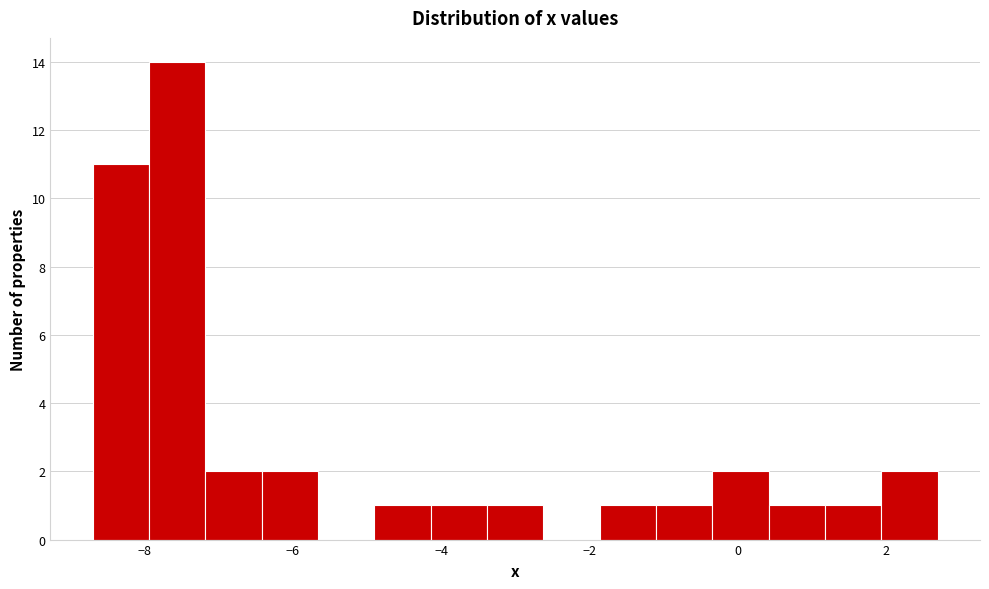

Read against the x-axis, roughly where is the centre of the tallest bar?

-7.6